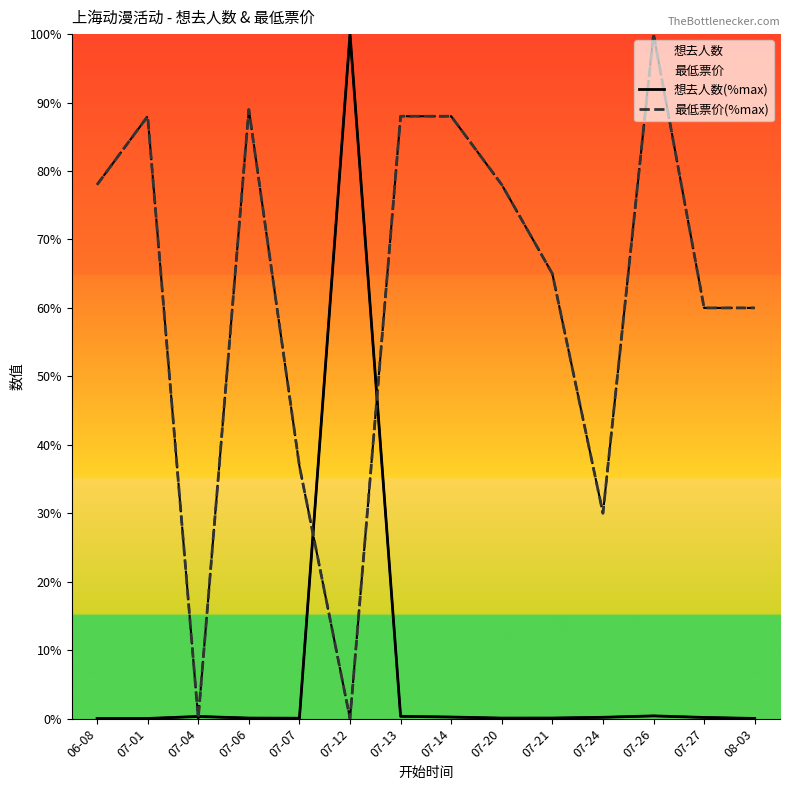

At 07-20, list the series in order from largest to smallest.

最低票价(%max), 想去人数(%max)